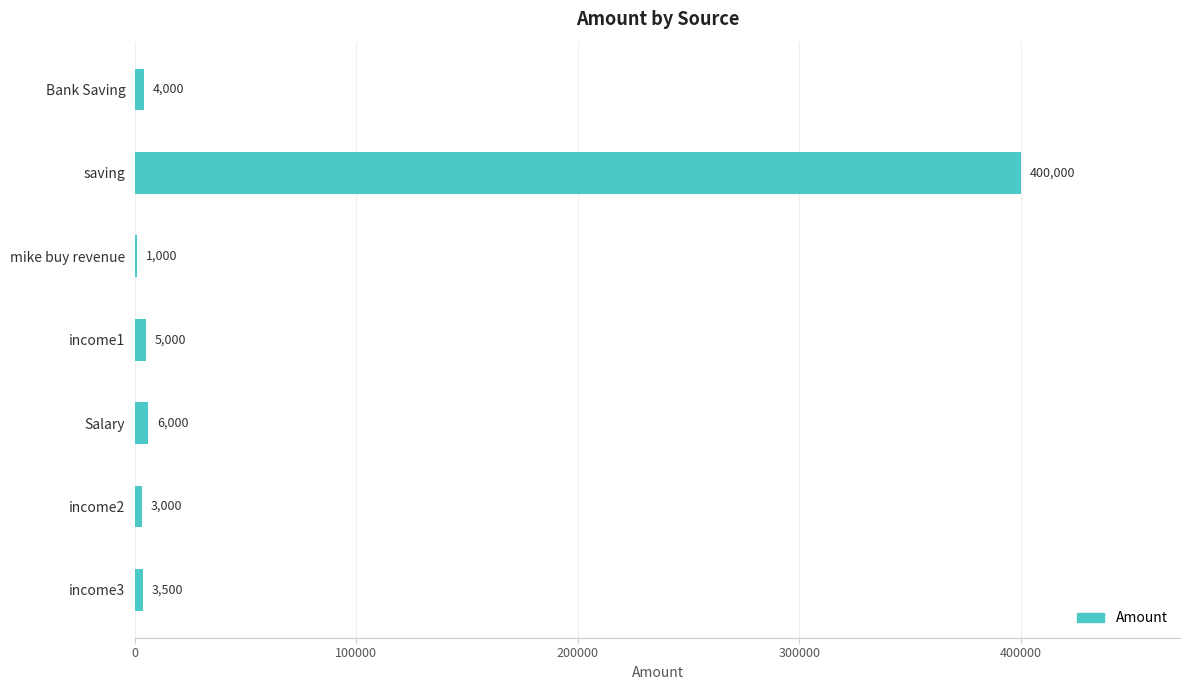

The value at saving is 400000. True or false?

True